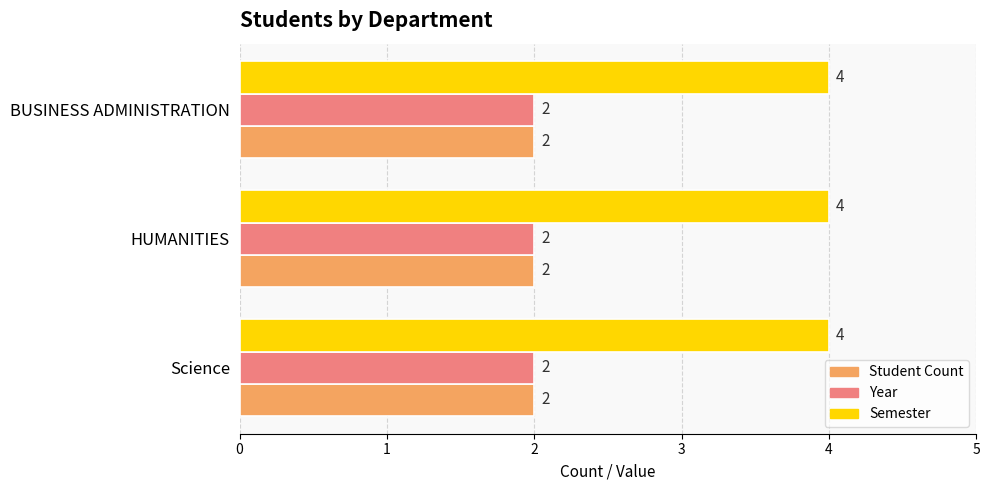

What are all the series names shown in the legend?

Student Count, Year, Semester